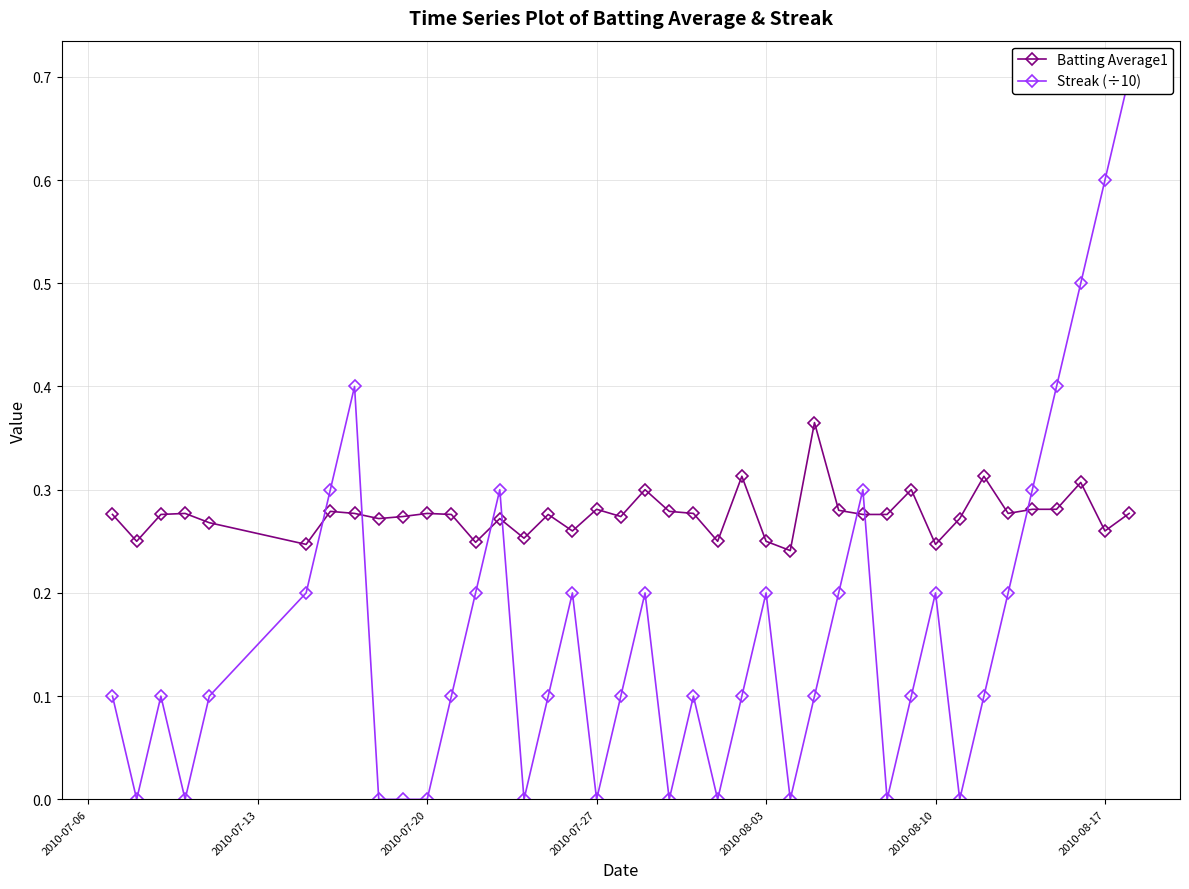

Which series has the widest spread of values?

Streak (÷10)